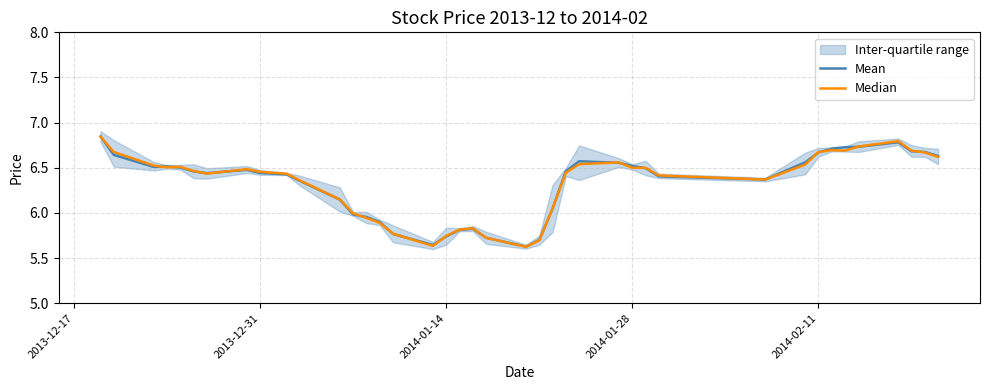

True or false: Mean has a value of 9.1 at 2014-01-28.

False